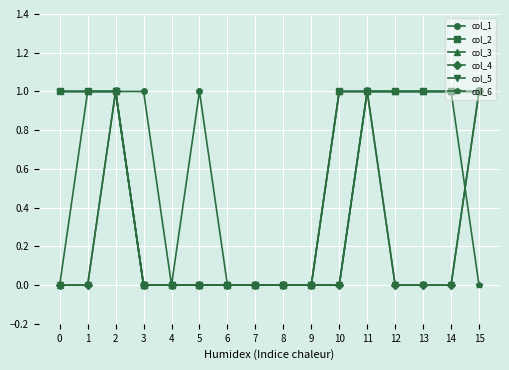

What is the difference between the highest and lowest values at 10?

1